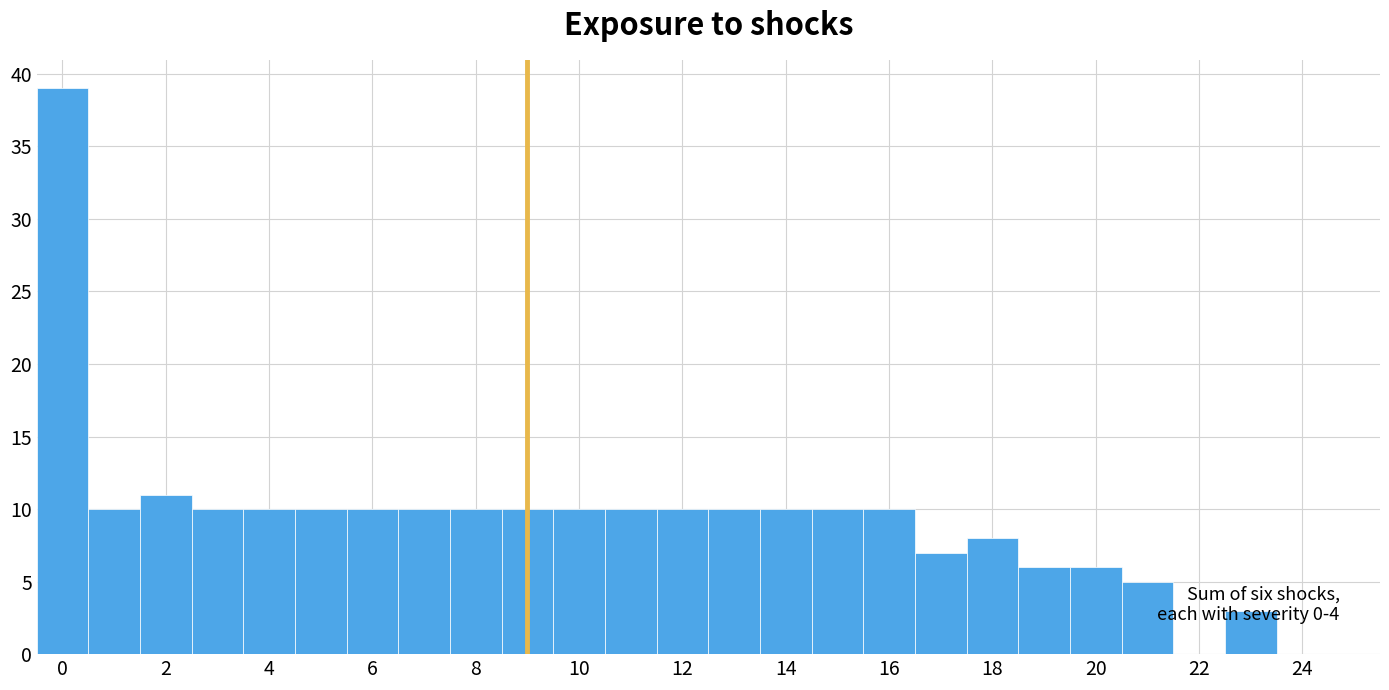

Over which range of the x-axis is the bar tallest?

-0.5 to 0.5